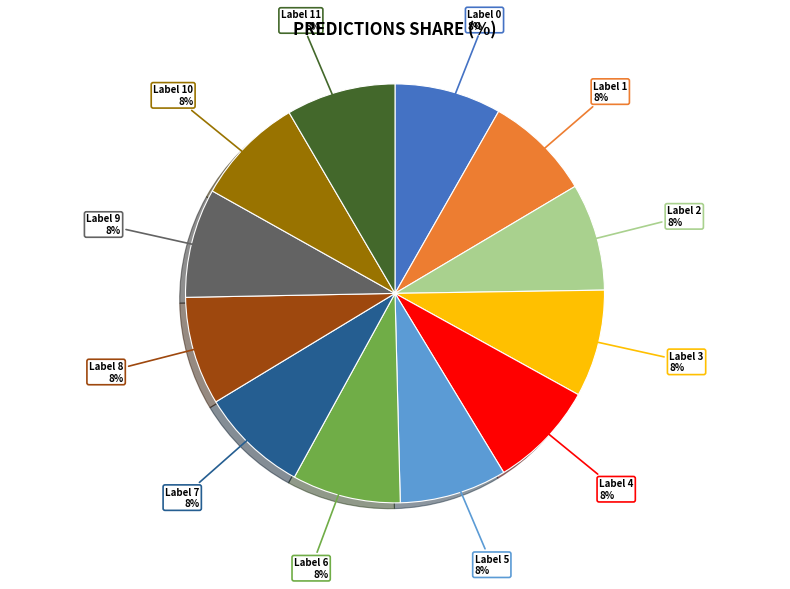

To the nearest percent, what is the average slice percentage?

8%